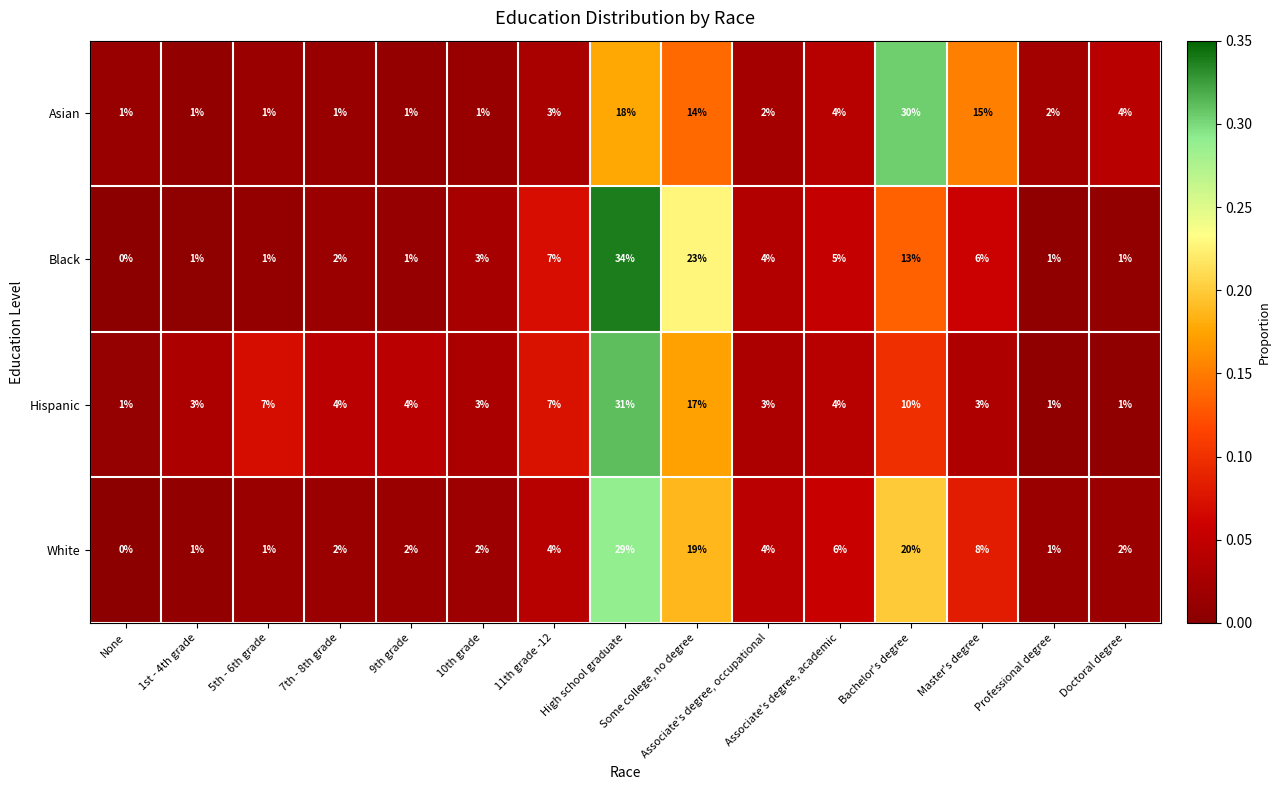

What is the highest value of the Asian series?

30